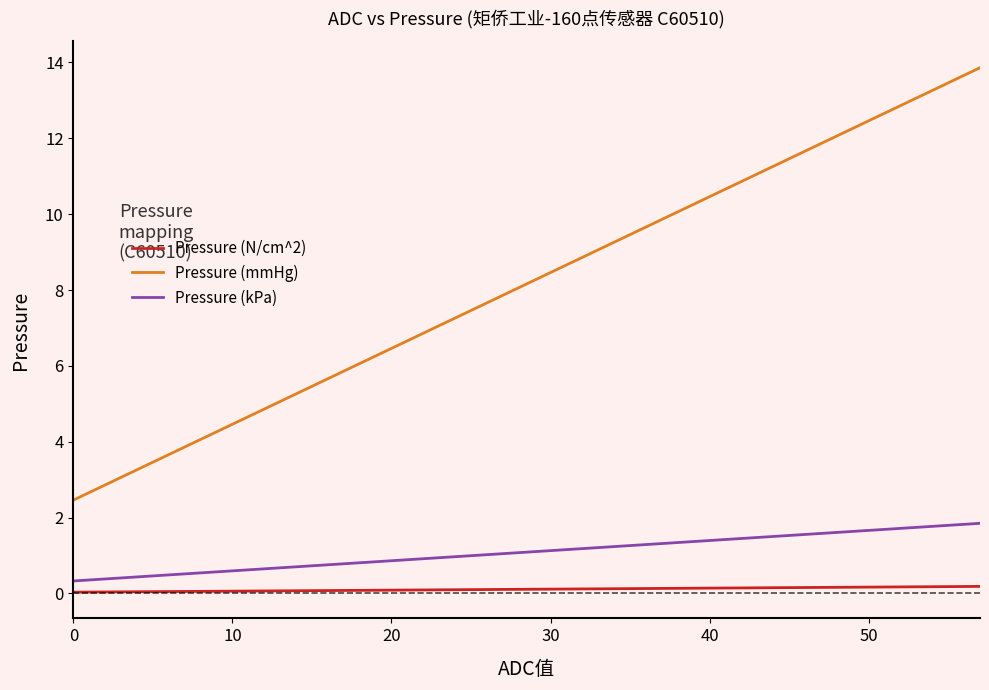

List the series in order of their peak value, highest first.

Pressure (mmHg), Pressure (kPa), Pressure (N/cm^2)